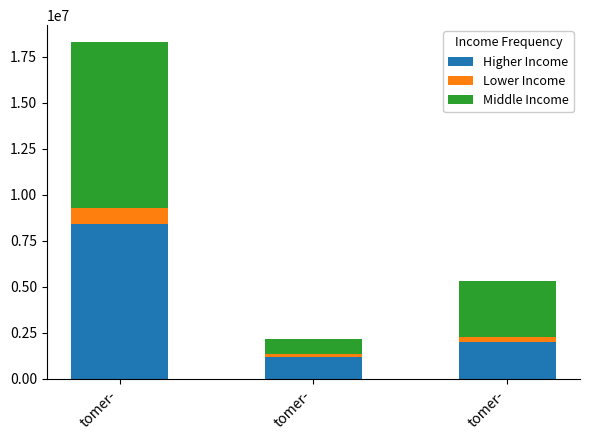

What are all the series names shown in the legend?

Higher Income, Lower Income, Middle Income